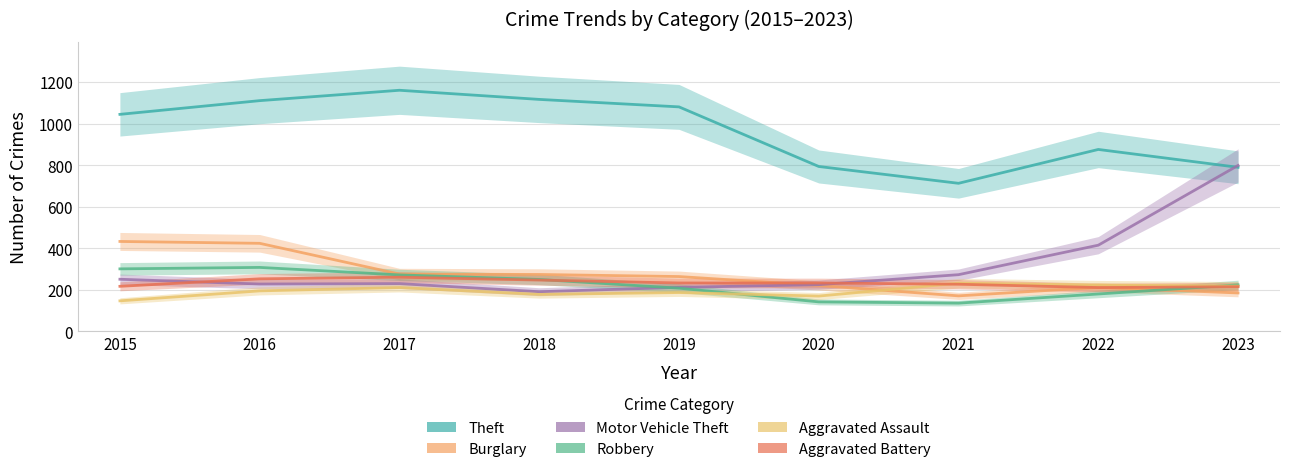

What is the value of the Robbery point at the 2nd from the left?

308